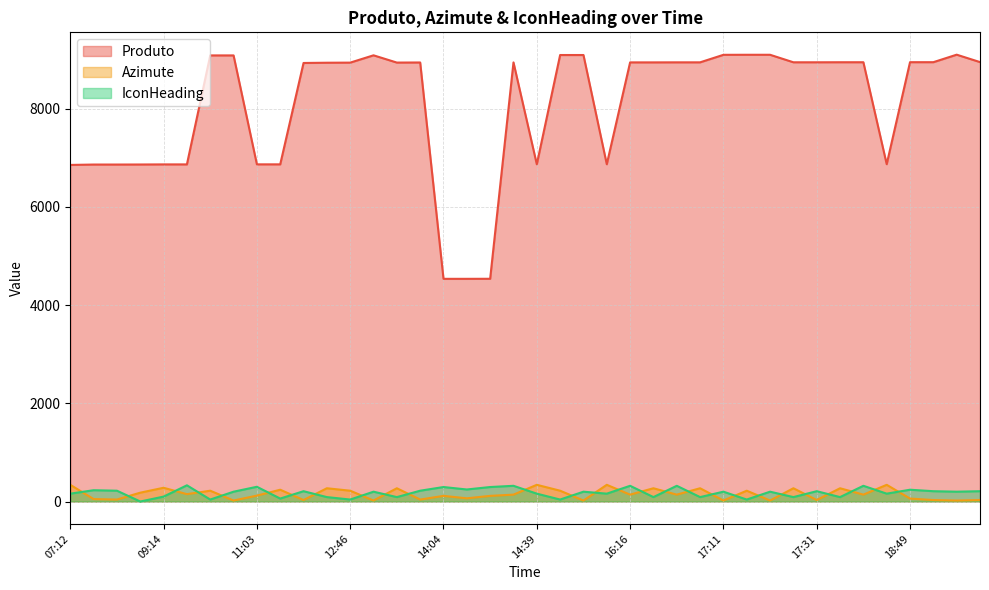

Count the number of data series in this chart.

3